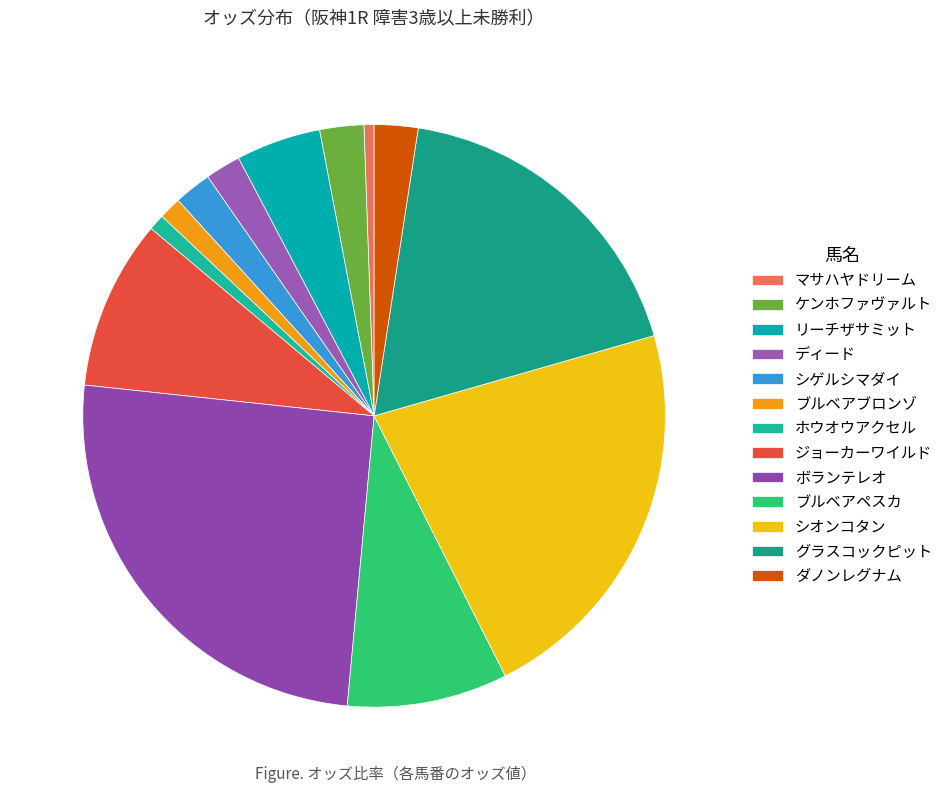

How many slices are in this pie chart?

13